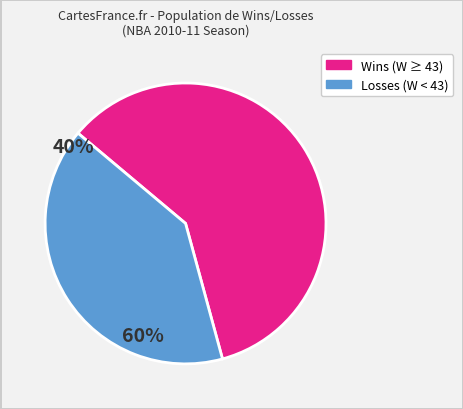

Is there a majority slice in this chart?

Yes